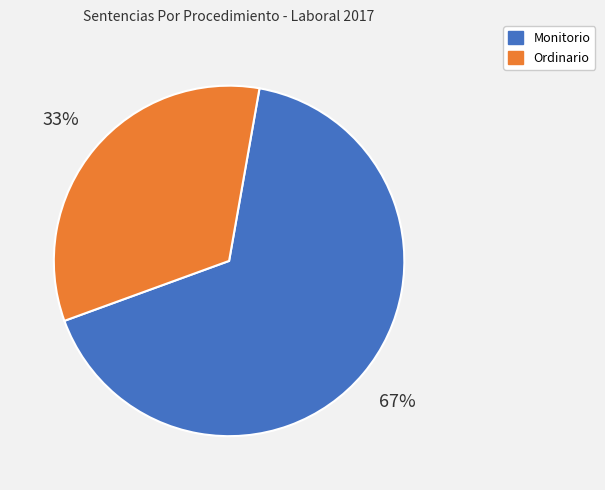

Is it true that Ordinario is 42% of the pie?

False